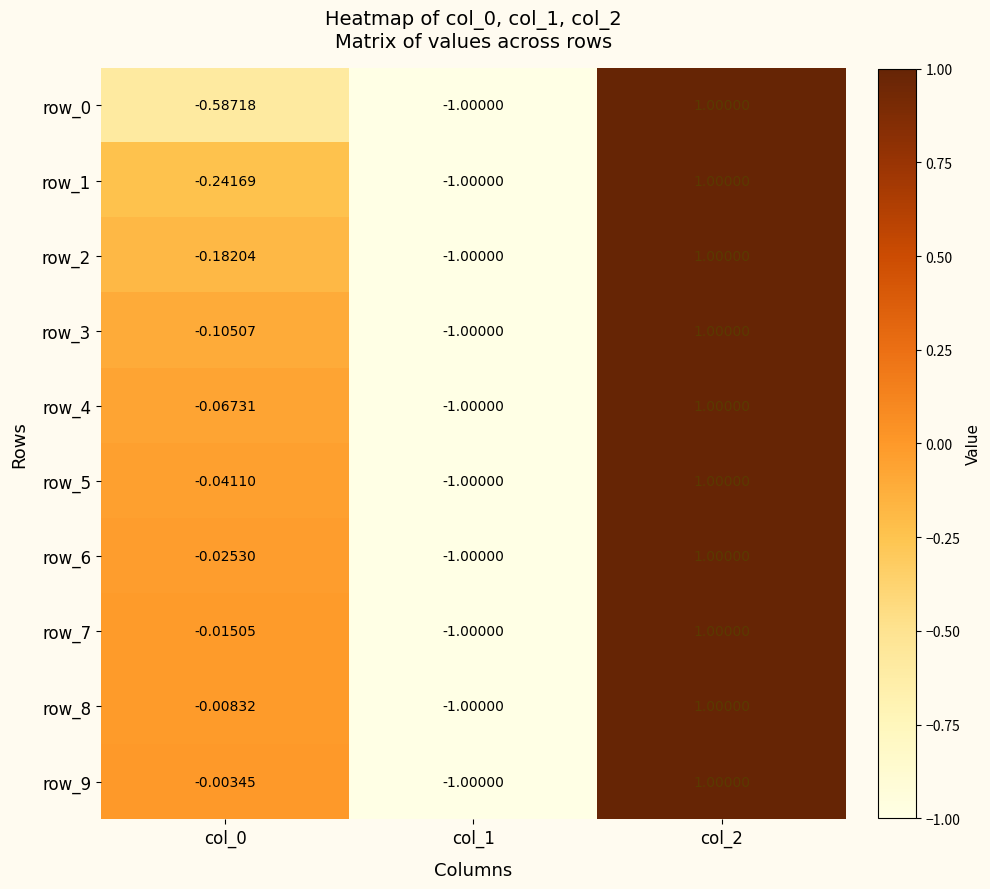

At which category is the sum across all series the highest?

col_2